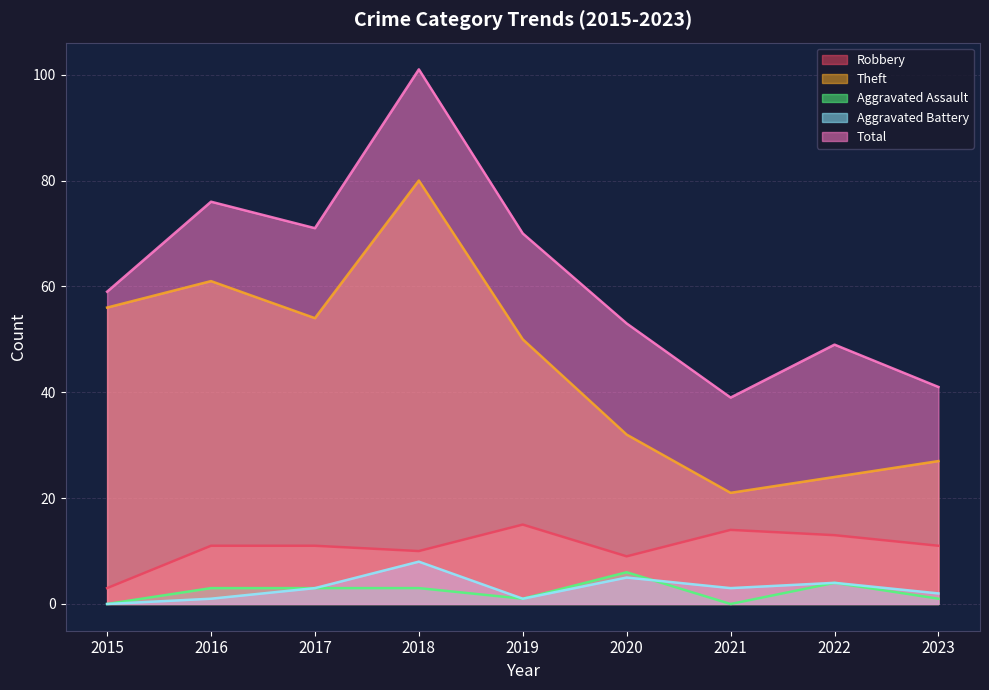

Is it true that Aggravated Assault equals 1 at 2016?

False